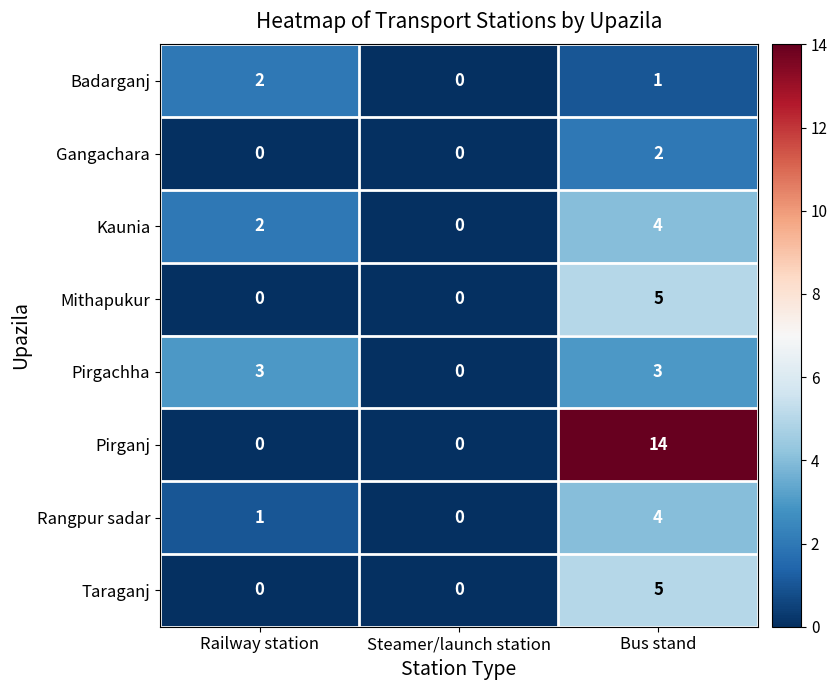

What is the sum of the Rangpur sadar values at Railway station and Bus stand?

5